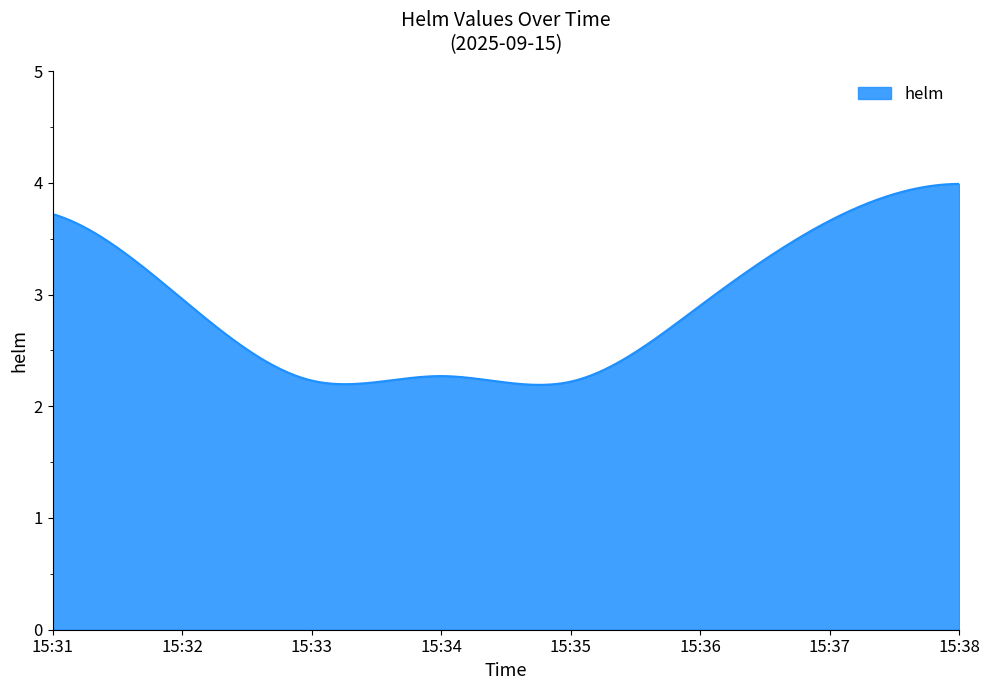

What is the maximum value shown in the chart?

4.0